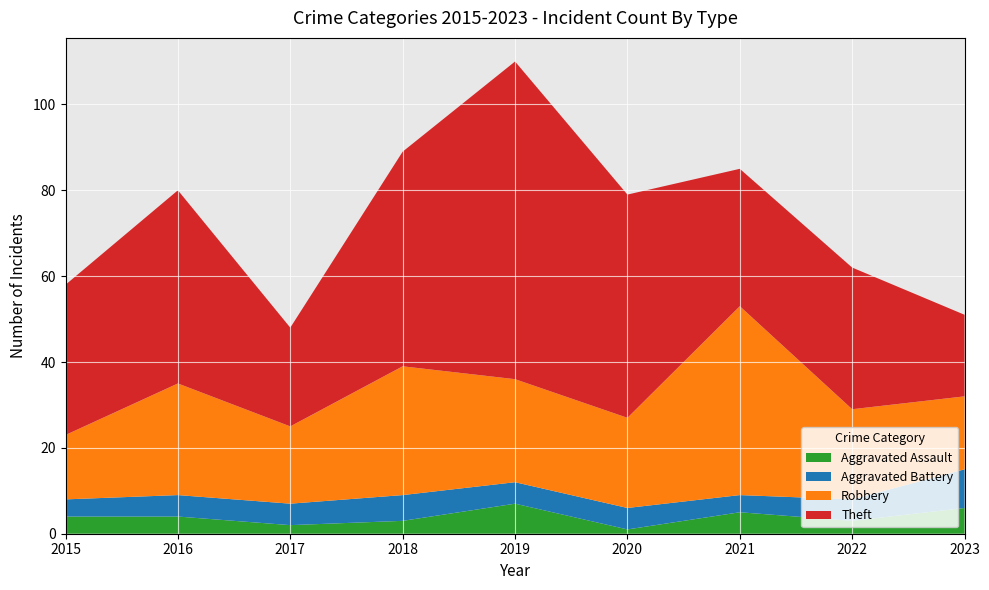

Reading right to left, what are all the values shown in this chart?

Aggravated Assault: 2023=6	2022=3	2021=5	2020=1	2019=7	2018=3	2017=2	2016=4	2015=4
Aggravated Battery: 2023=9	2022=5	2021=4	2020=5	2019=5	2018=6	2017=5	2016=5	2015=4
Robbery: 2023=17	2022=21	2021=44	2020=21	2019=24	2018=30	2017=18	2016=26	2015=15
Theft: 2023=19	2022=33	2021=32	2020=52	2019=74	2018=50	2017=23	2016=45	2015=35